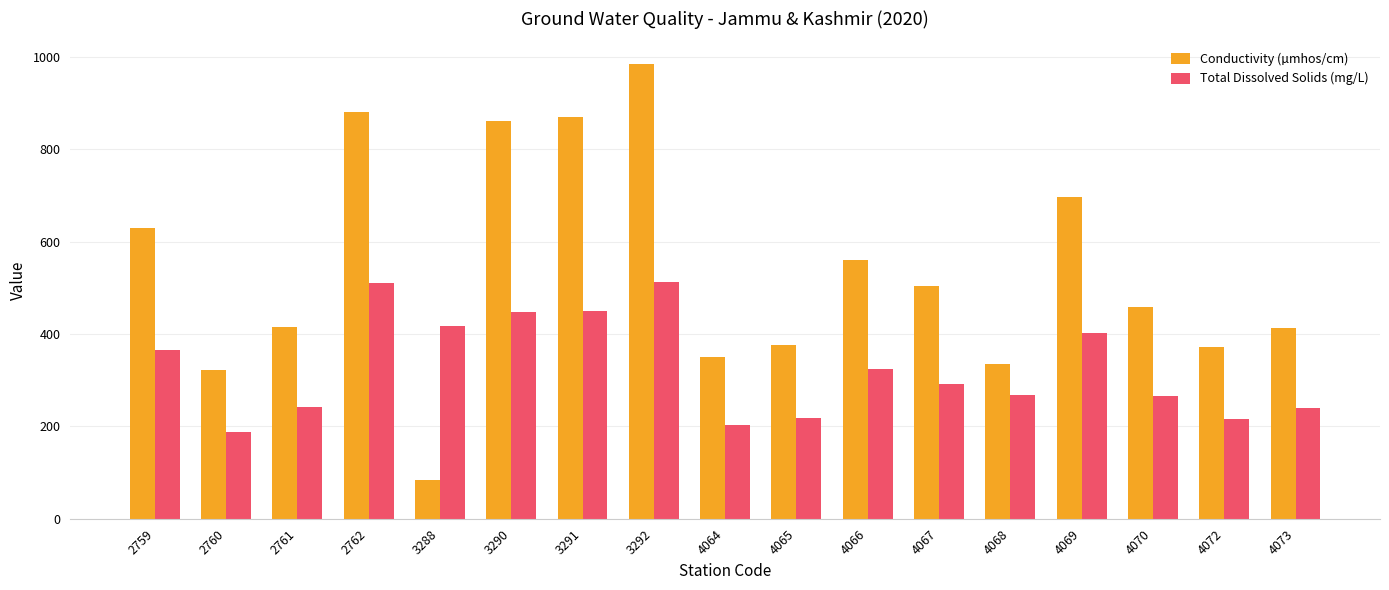

Rank the series by their maximum value, from highest to lowest.

Conductivity (µmhos/cm), Total Dissolved Solids (mg/L)